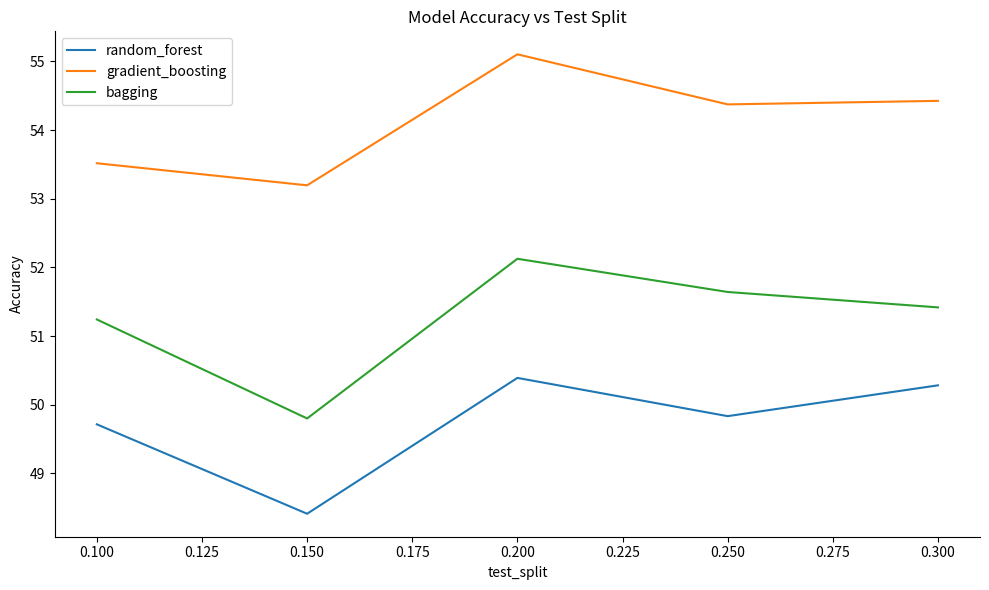

List the series in order of their peak value, highest first.

gradient_boosting, bagging, random_forest